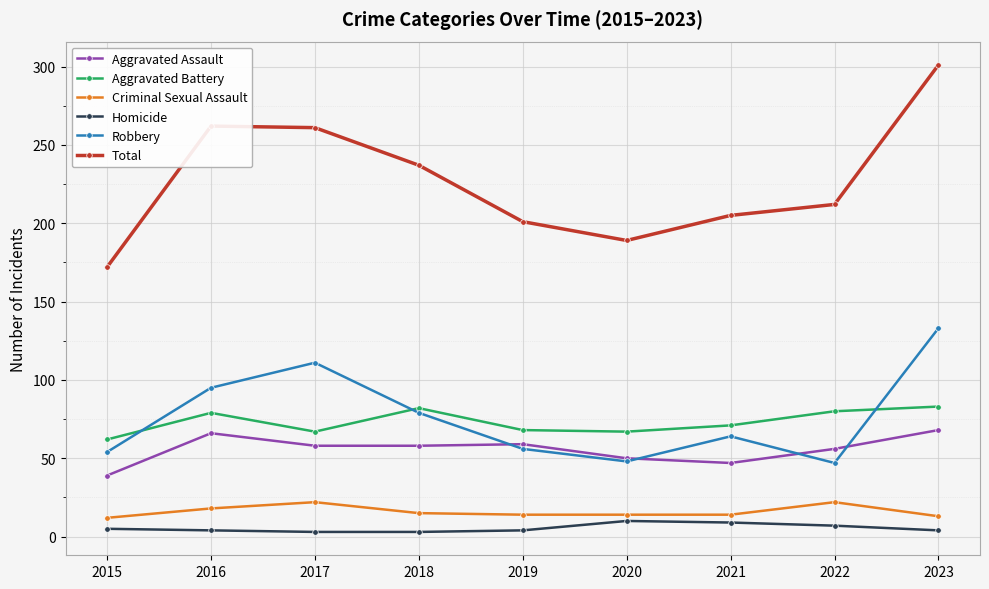

What is the difference between the maximum and minimum values in the Total series?

129